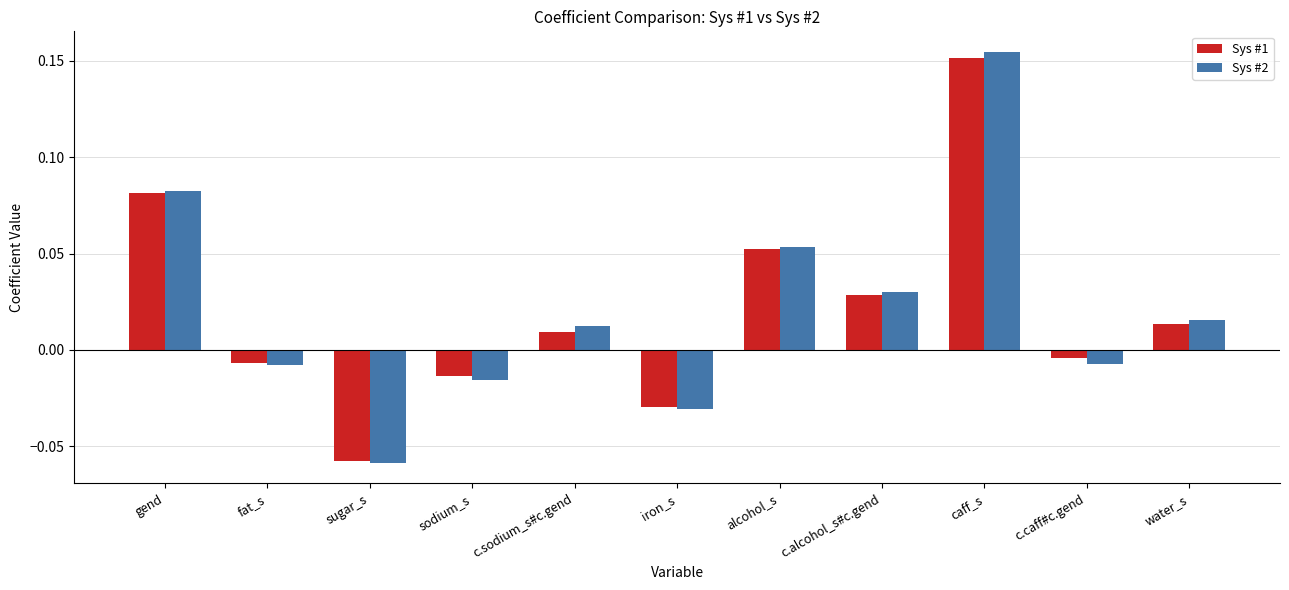

How many categories are shown in the chart?

11